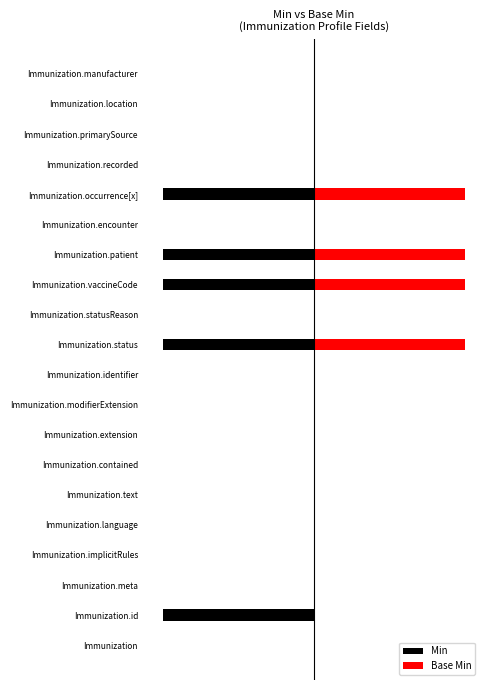

How many data points in Base Min are above 0?

4